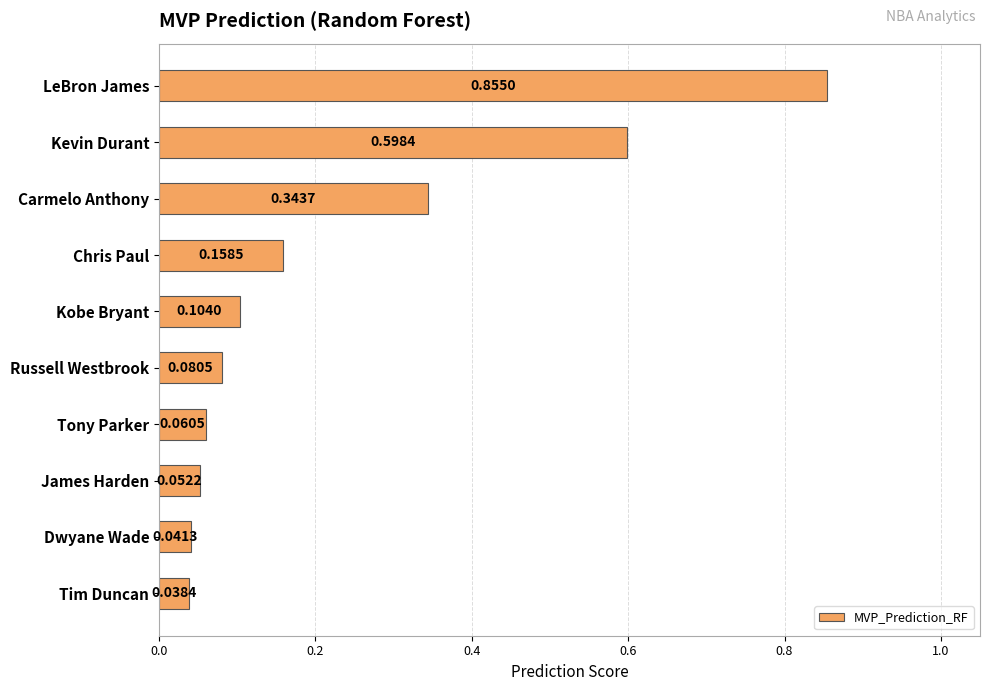

List the labels in order of value, smallest first.

Tim Duncan, Dwyane Wade, James Harden, Tony Parker, Russell Westbrook, Kobe Bryant, Chris Paul, Carmelo Anthony, Kevin Durant, LeBron James